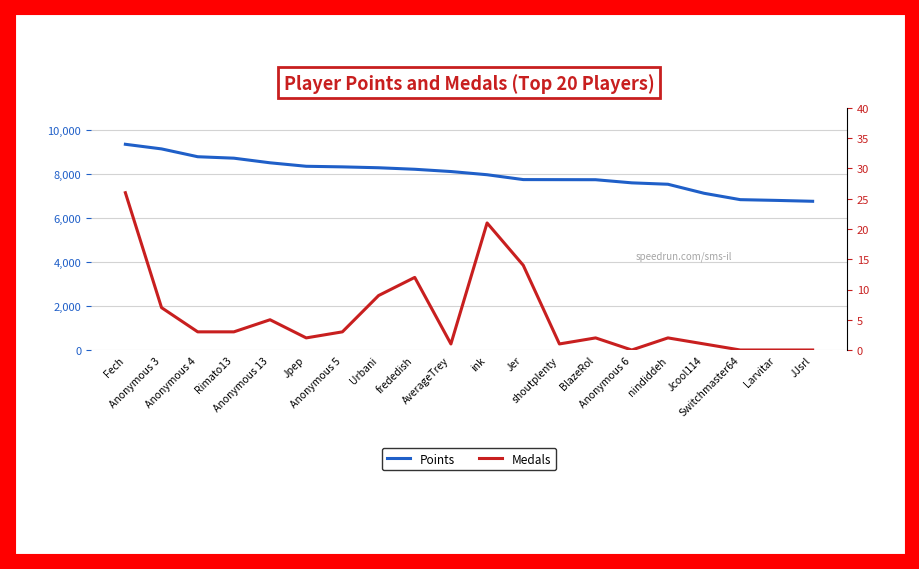

What value does the Medals series have at Anonymous 4, to the nearest 5?

5